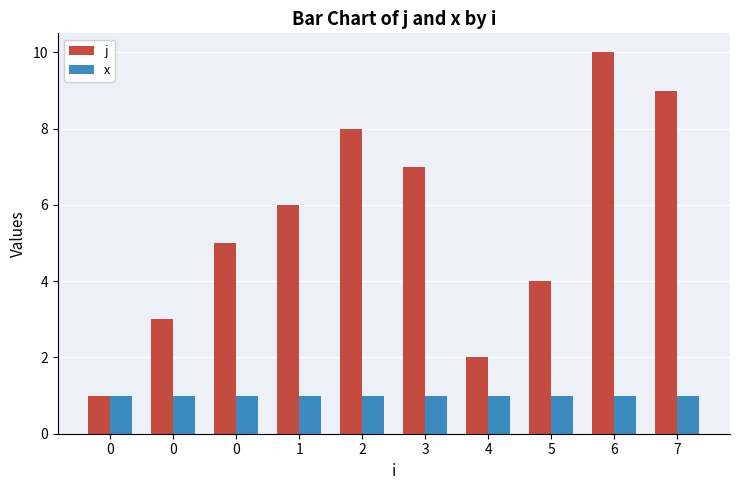

At how many categories does at least one series exceed 1?

9